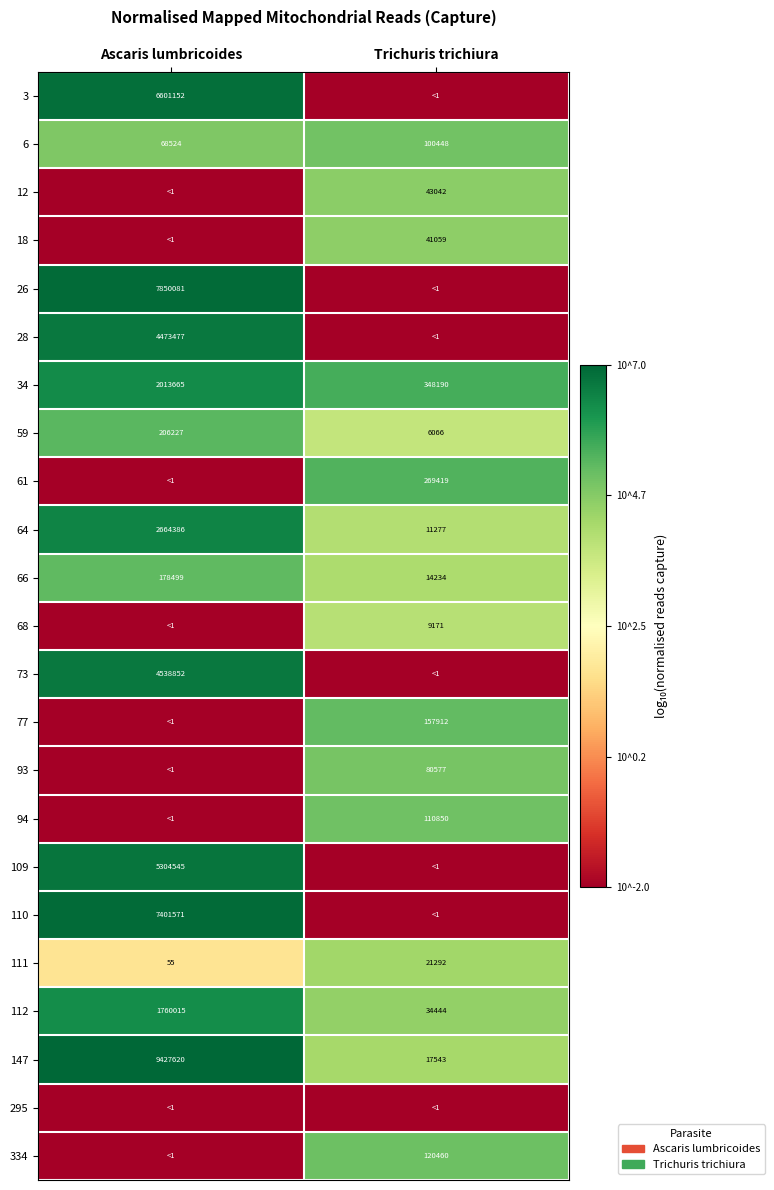

What is the approximate value of 12 at Ascaris lumbricoides?

-2.0